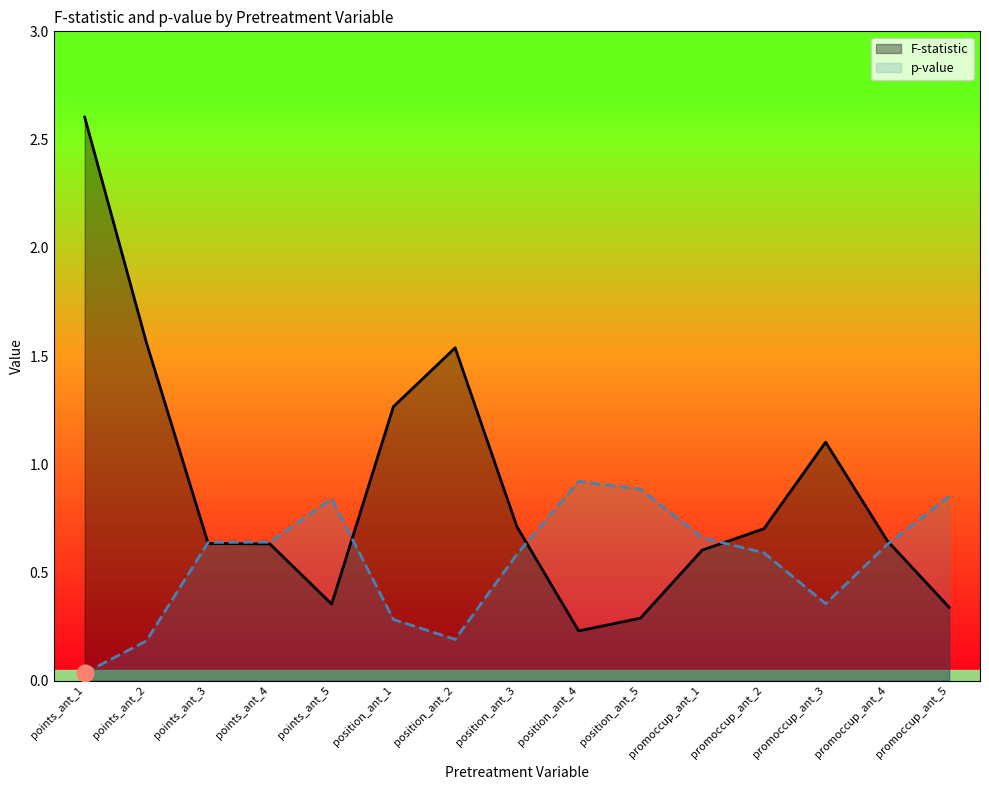

What is the value of the p-value point at the 12th from the left?

0.6